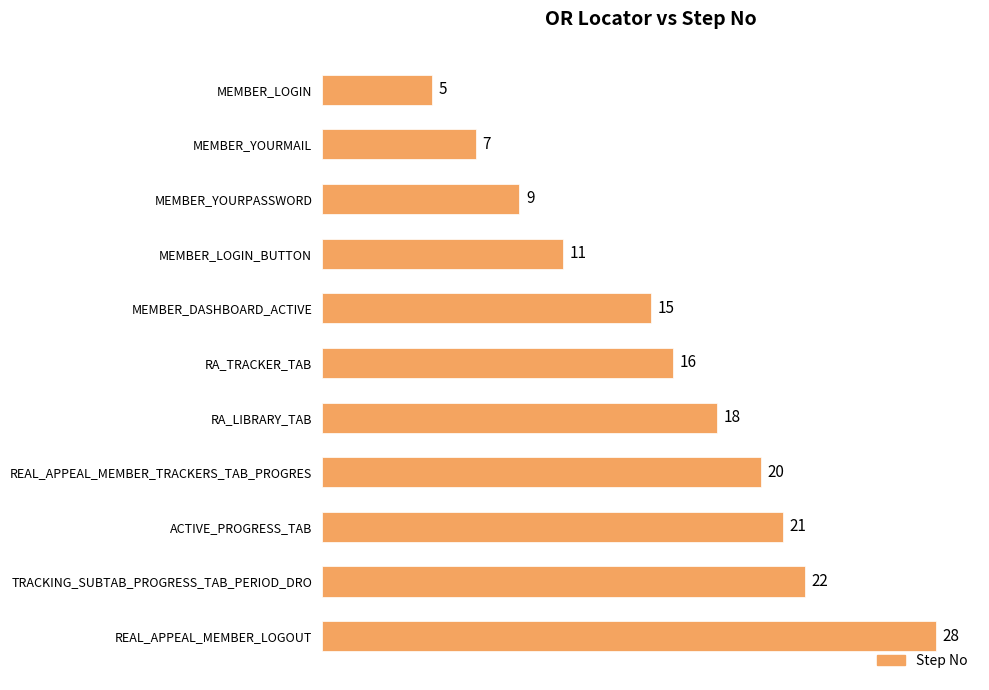

Rank the categories by value from highest to lowest.

REAL_APPEAL_MEMBER_LOGOUT, TRACKING_SUBTAB_PROGRESS_TAB_PERIOD_DRO, ACTIVE_PROGRESS_TAB, REAL_APPEAL_MEMBER_TRACKERS_TAB_PROGRES, RA_LIBRARY_TAB, RA_TRACKER_TAB, MEMBER_DASHBOARD_ACTIVE, MEMBER_LOGIN_BUTTON, MEMBER_YOURPASSWORD, MEMBER_YOURMAIL, MEMBER_LOGIN